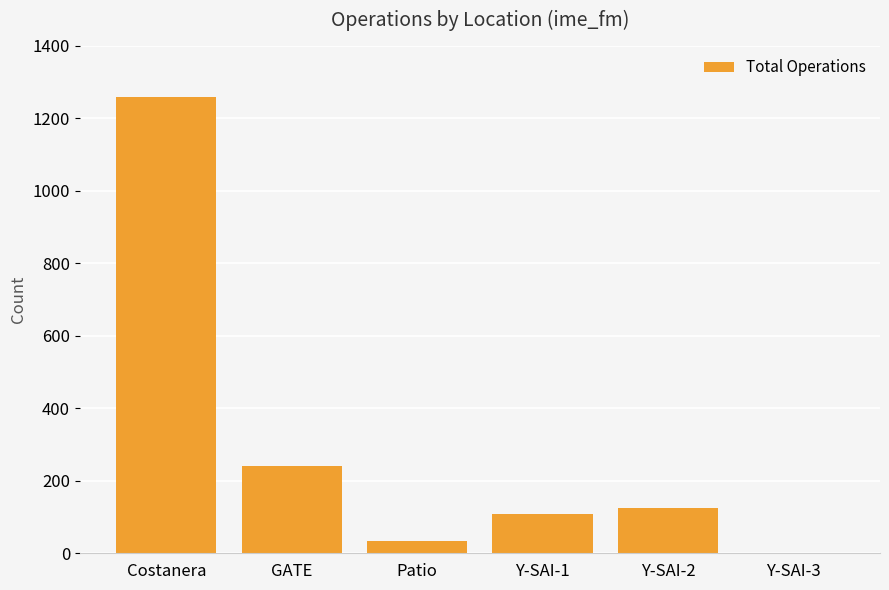

Between Patio and Y-SAI-3, which is larger?

Patio